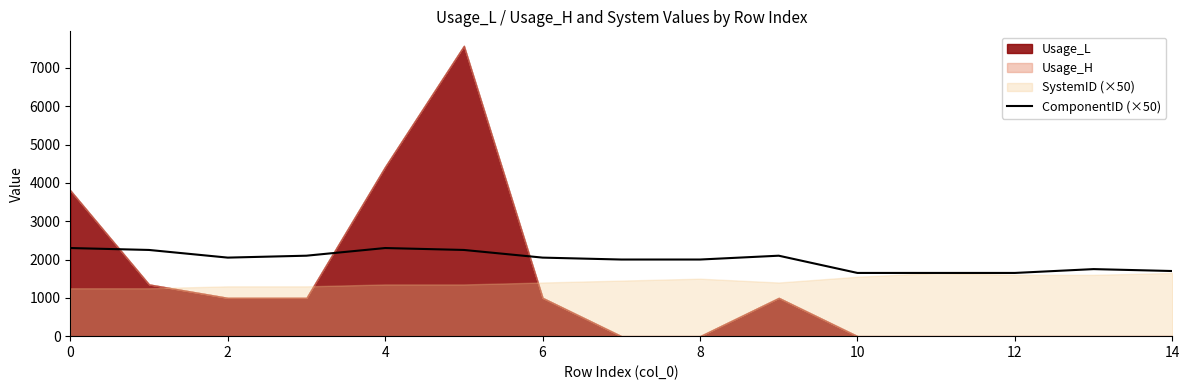

How many interior local peaks (higher than both neighbors) does the data have?

3